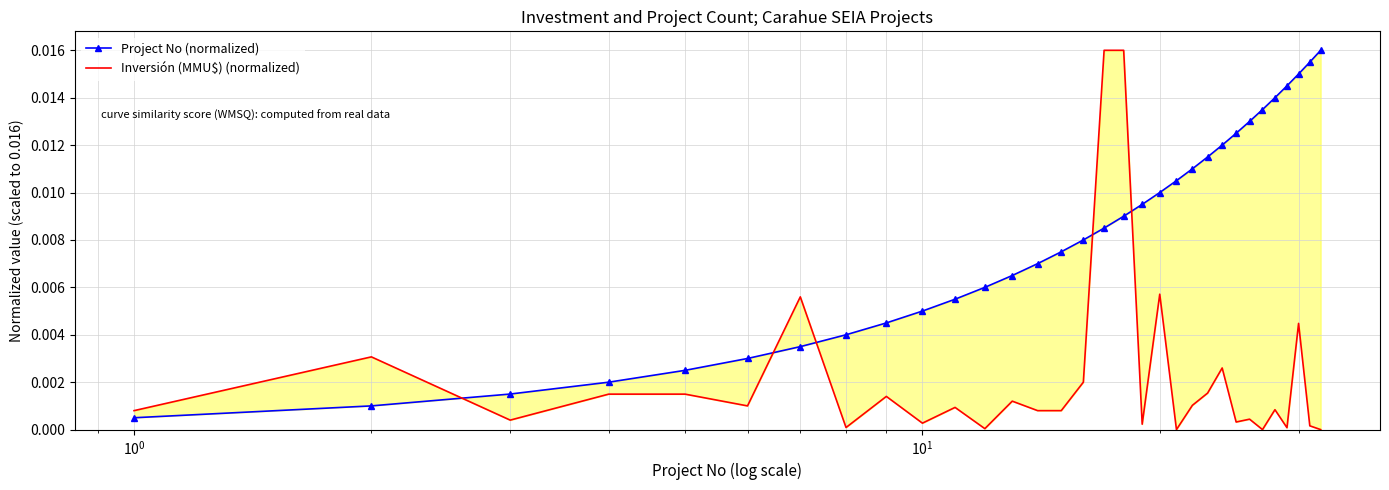

Count the number of data series in this chart.

2